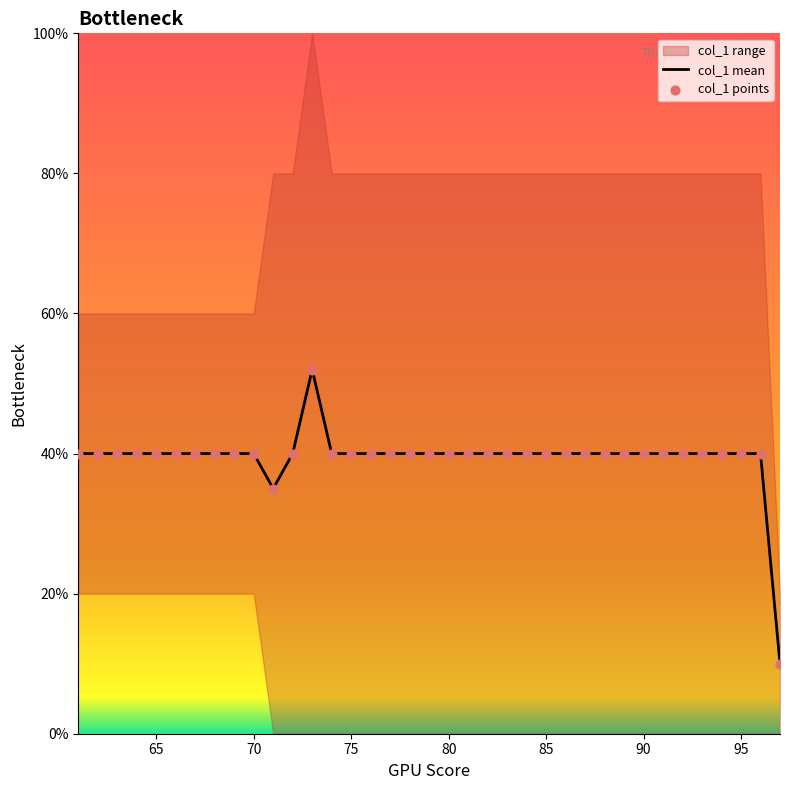

What is the minimum value for col_1 mean?

10.0